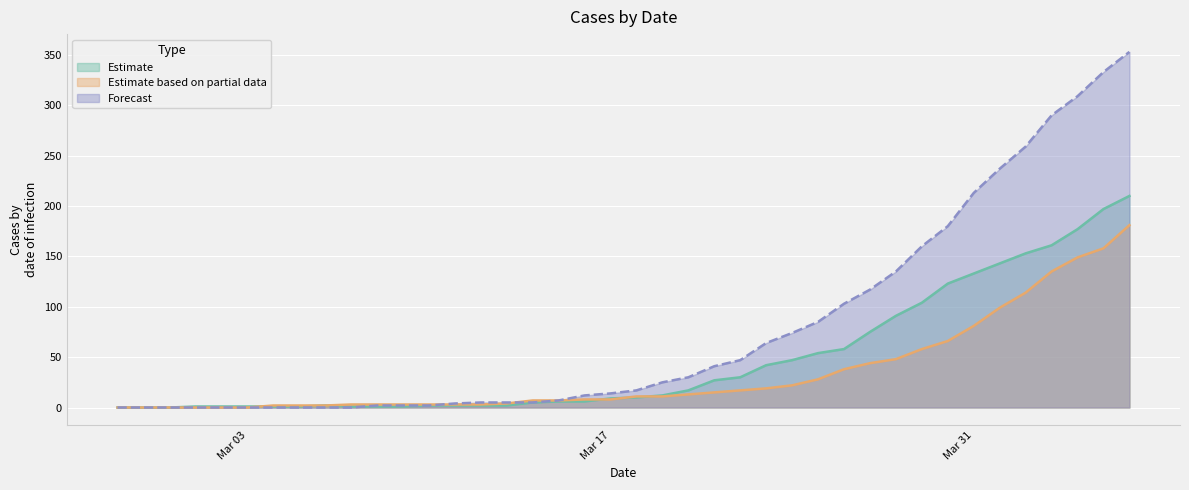

What is the value of the Forecast point at the 12th from the left?

2